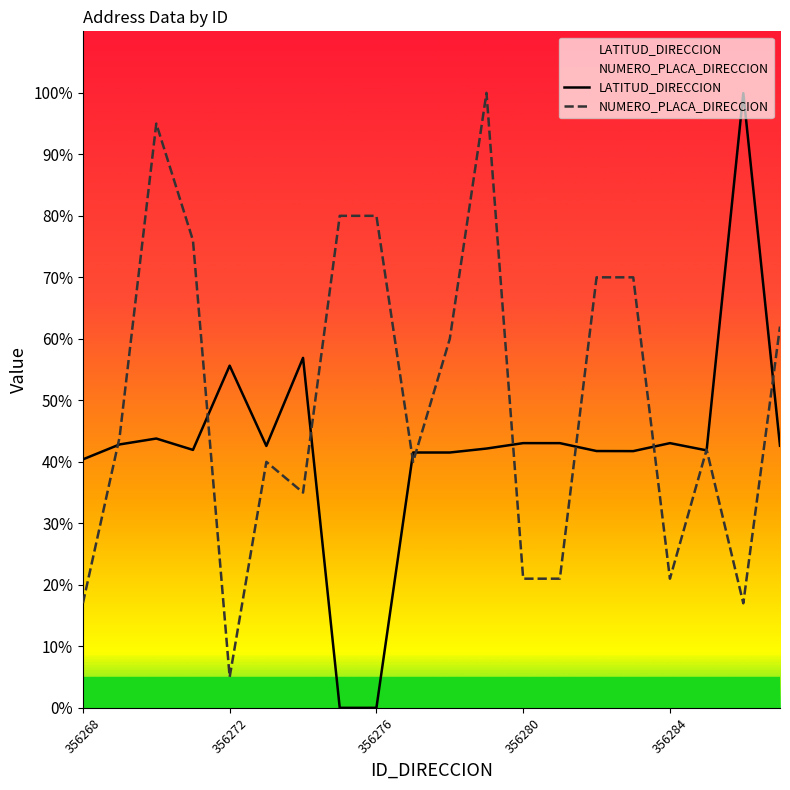

Reading left to right, extract all data points from this chart.

LATITUD_DIRECCION: 40.4	42.8	43.8	41.9	55.6	42.6	56.9	0.0	0.0	41.5	41.5	42.2	43.0	43.0	41.8	41.7	43.0	41.9	99.9	42.6
NUMERO_PLACA_DIRECCION: 17.0	44.0	95.0	76.0	5.0	40.0	35.0	80.0	80.0	40.0	60.0	100.0	21.0	21.0	70.0	70.0	21.0	42.0	17.0	62.0